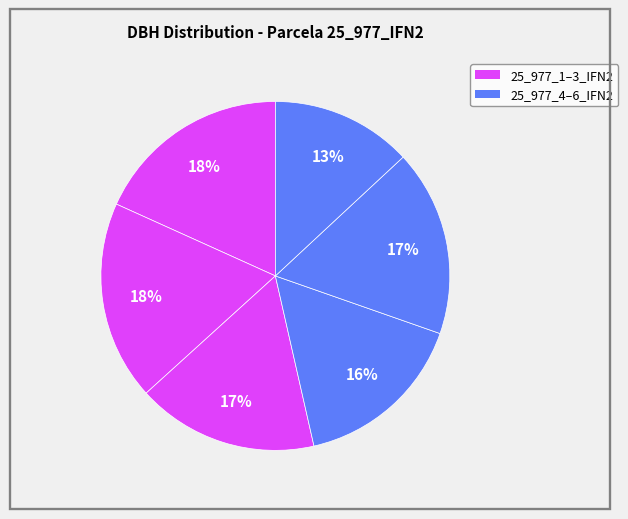

Does any single category account for the majority?

No